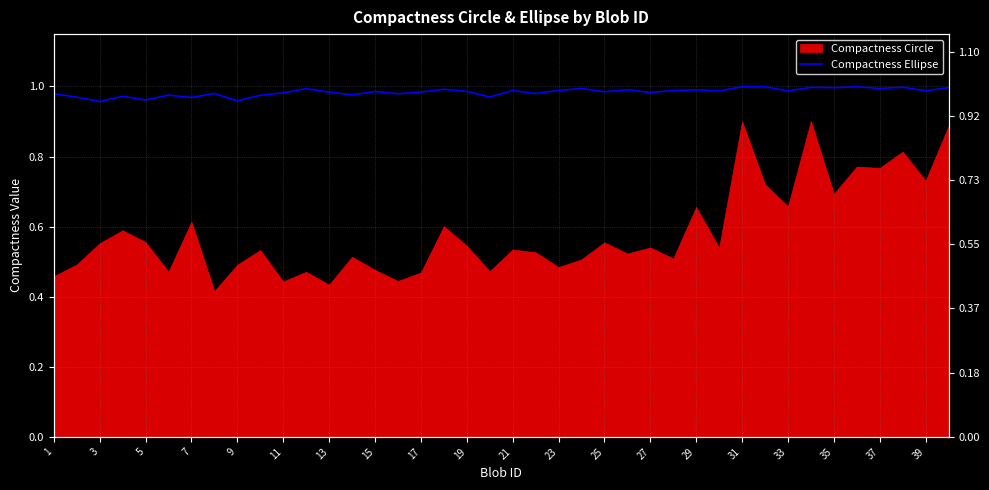

What is the maximum value shown in the chart?

1.0